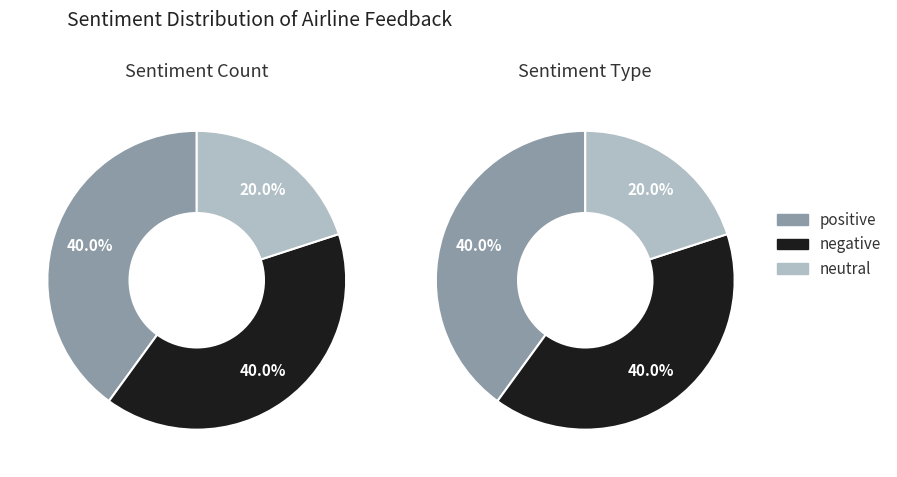

What is the smallest slice in the pie chart?

neutral